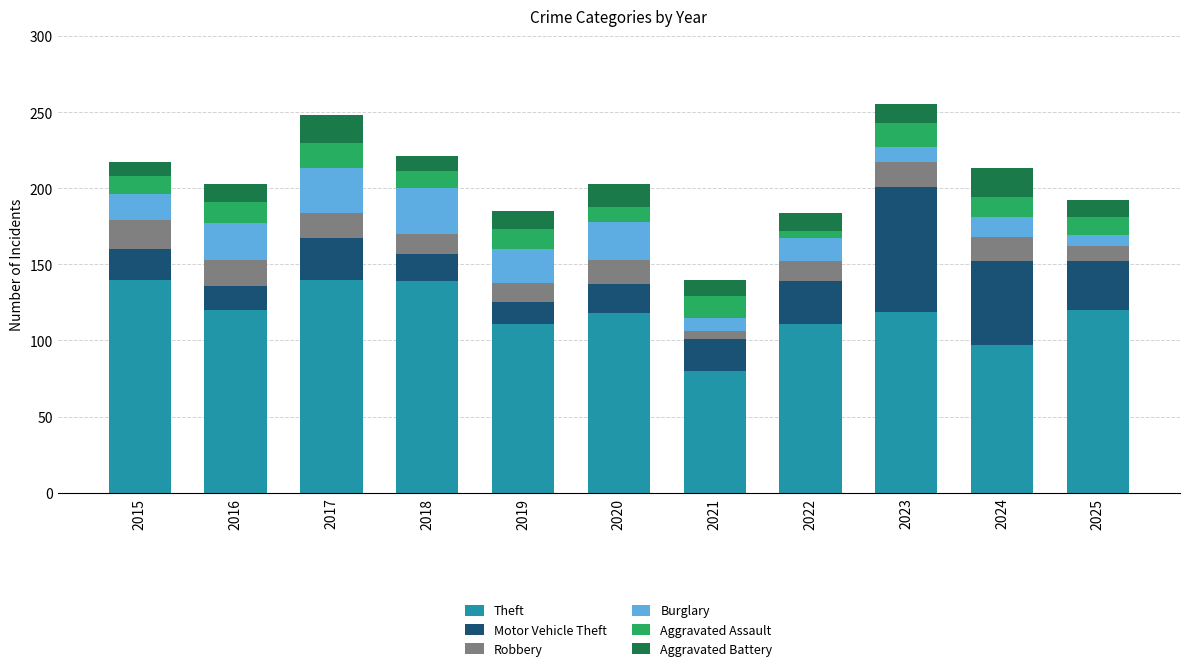

What is the maximum value for Theft?

140